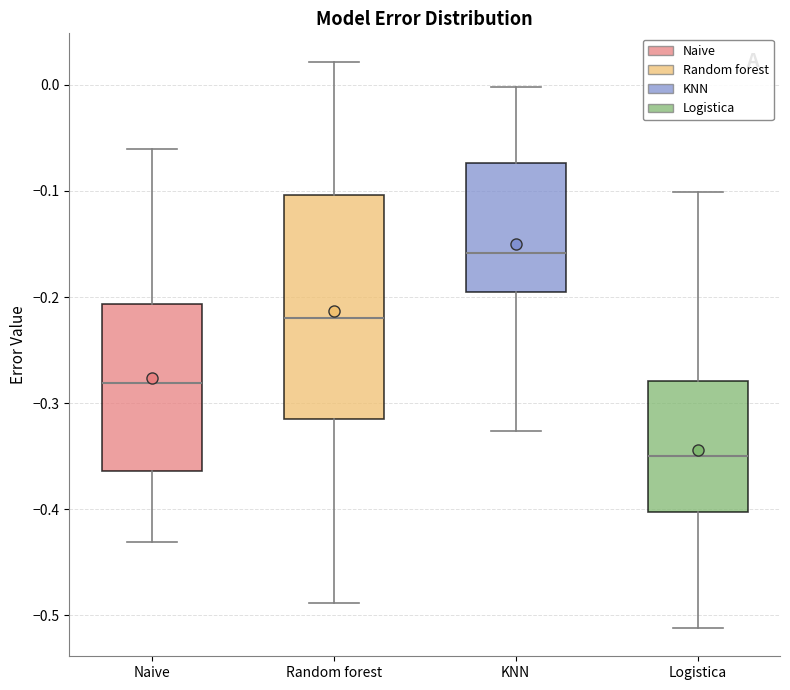

Where does the upper whisker of the box for Naive end on the y-axis? The values are not printed on the chart, so give them approximately, as read against the axis.

-0.06